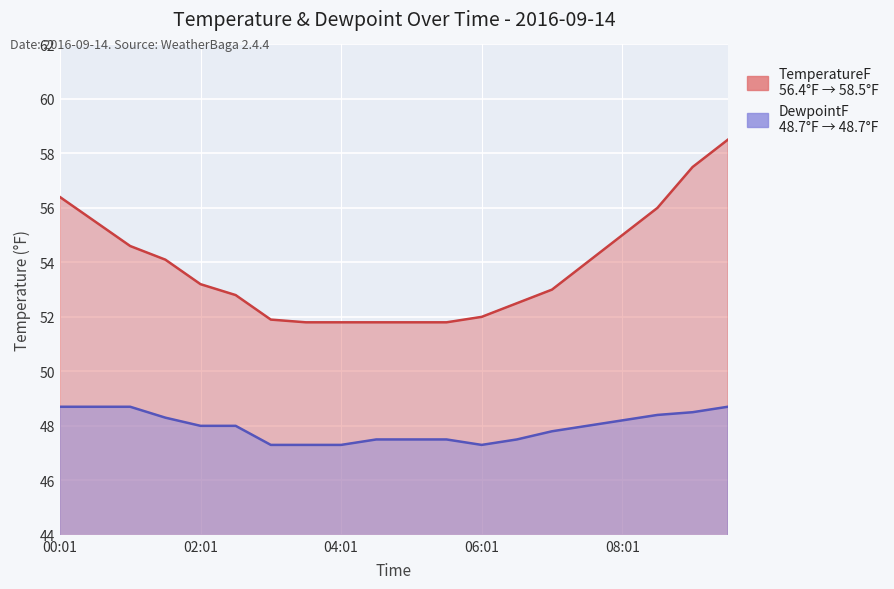

What is the sum of the TemperatureF values at 05:31 and 04:01?

103.6